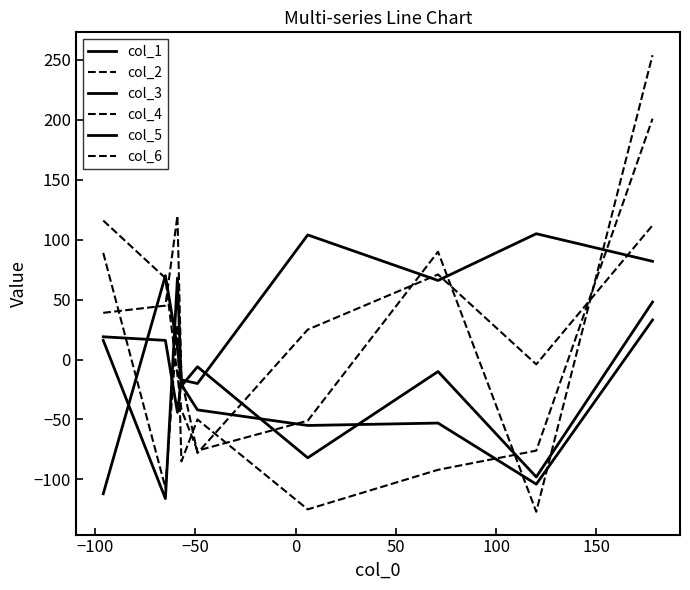

Is this an area chart (filled region under the line)?

No